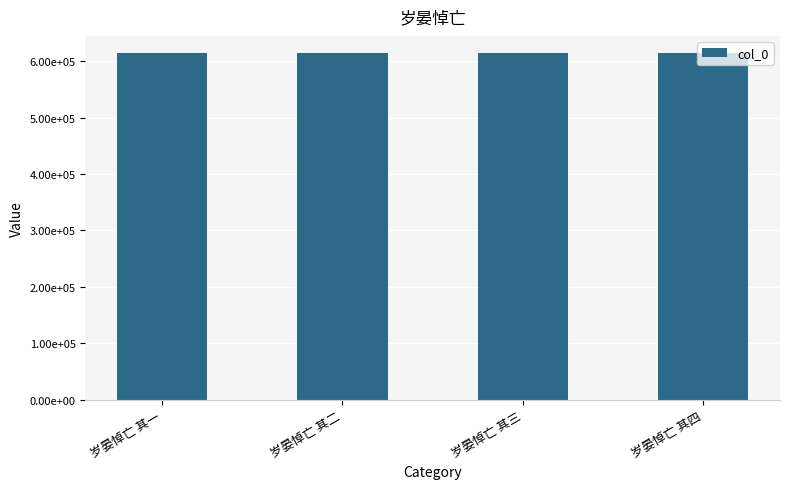

What is the minimum value shown in the chart?

614115